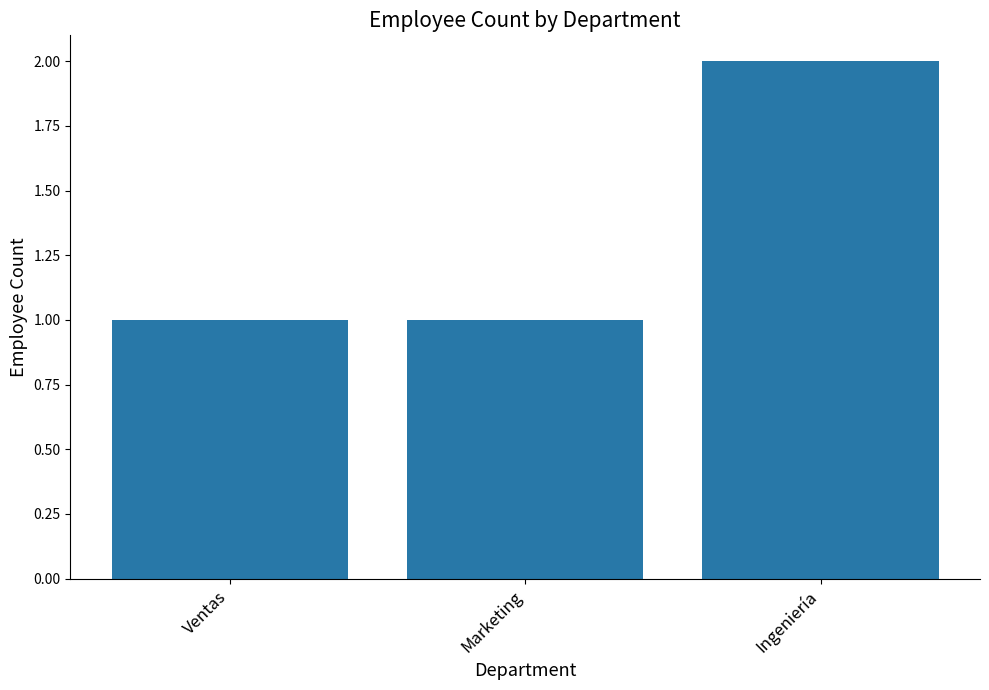

Reading left to right, transcribe all the data shown in this chart.

1	1	2